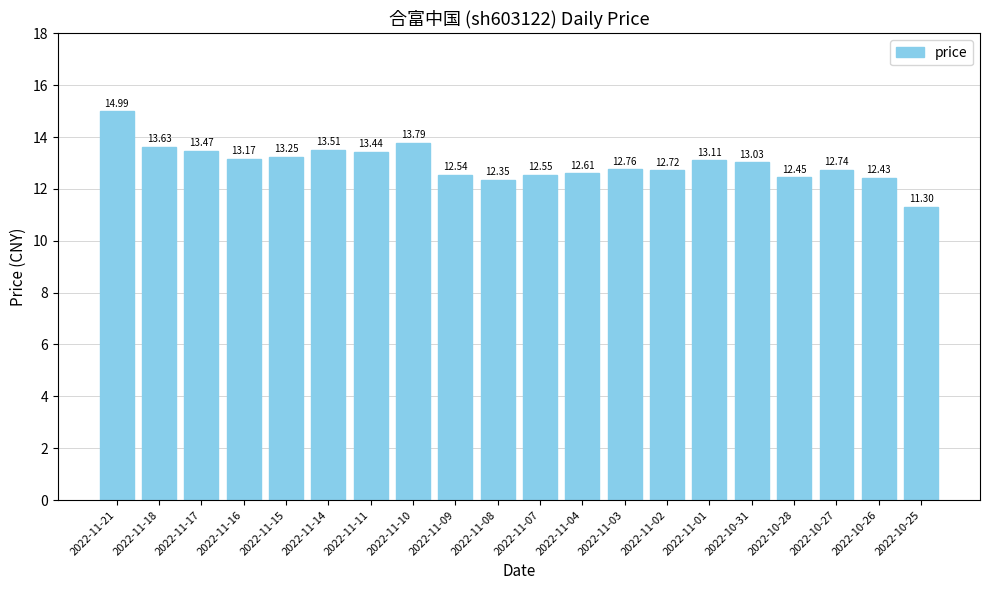

What is the average value?

13.0